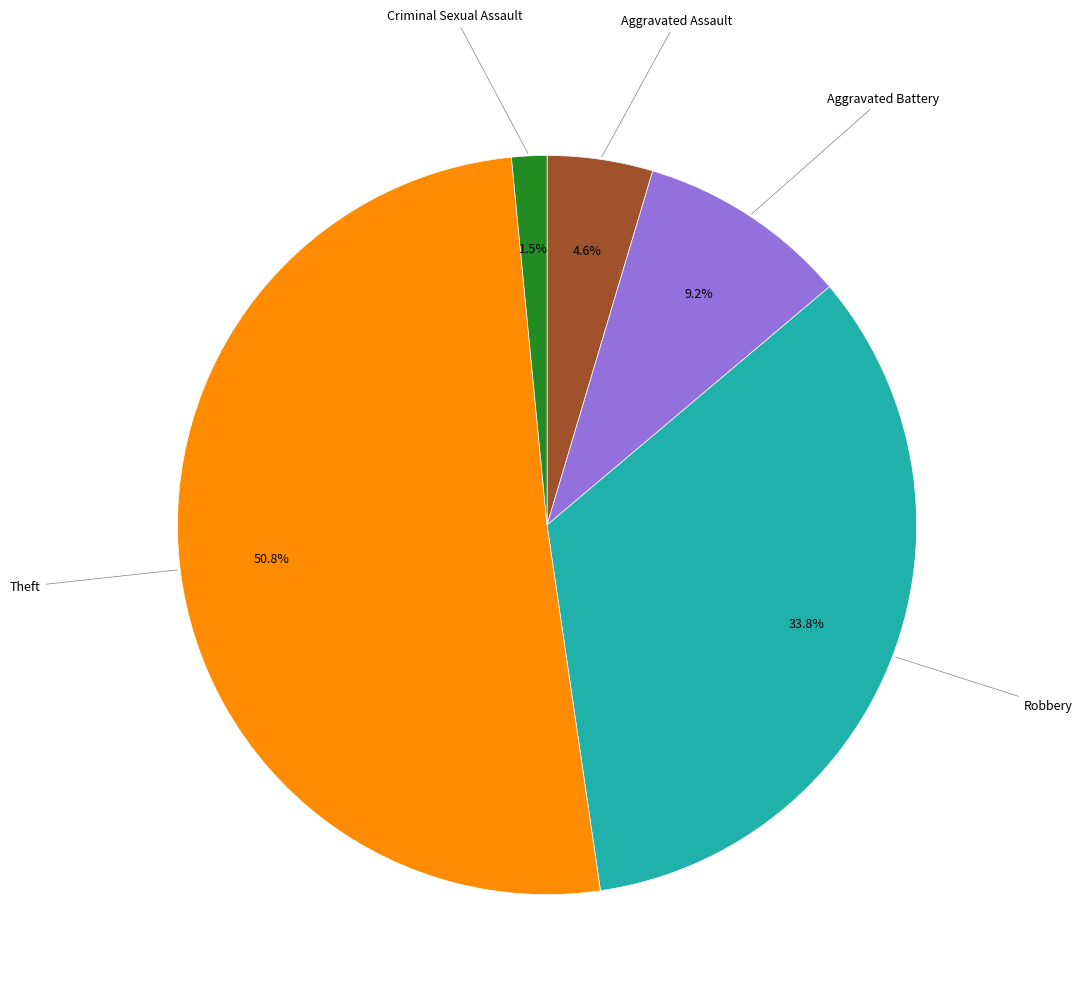

Combined, do Criminal Sexual Assault and Aggravated Assault account for over 50%?

No